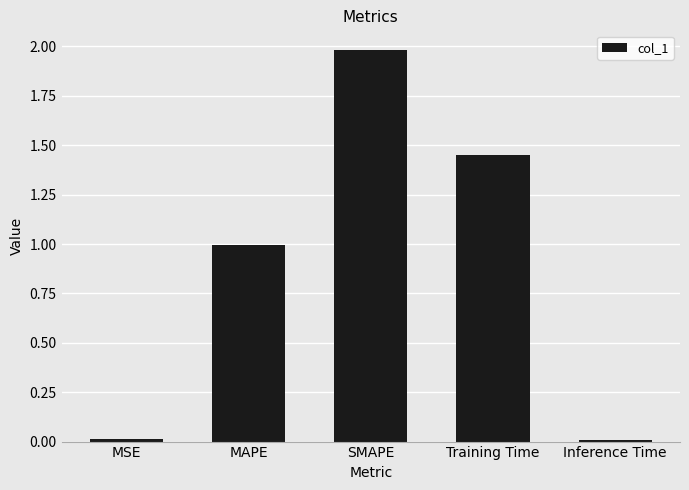

What is the greatest value displayed?

2.0